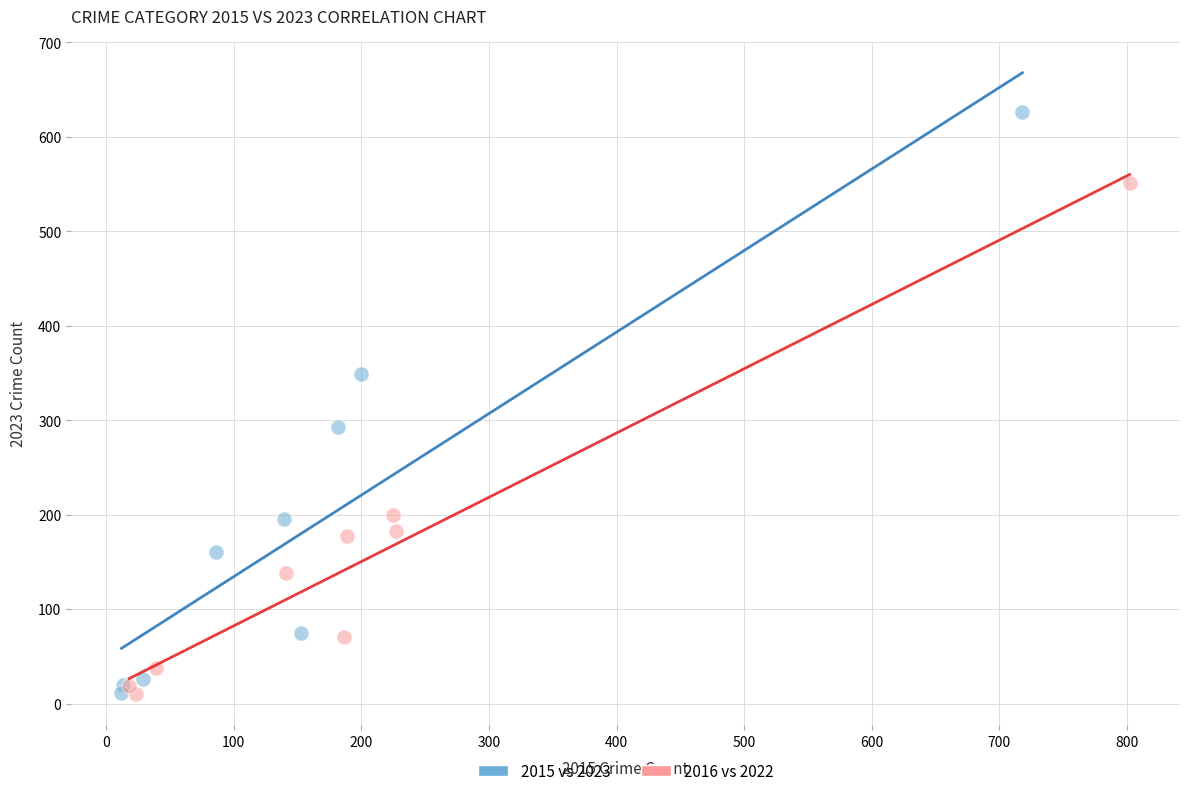

Which series contains the highest Y value?

2015 vs 2023